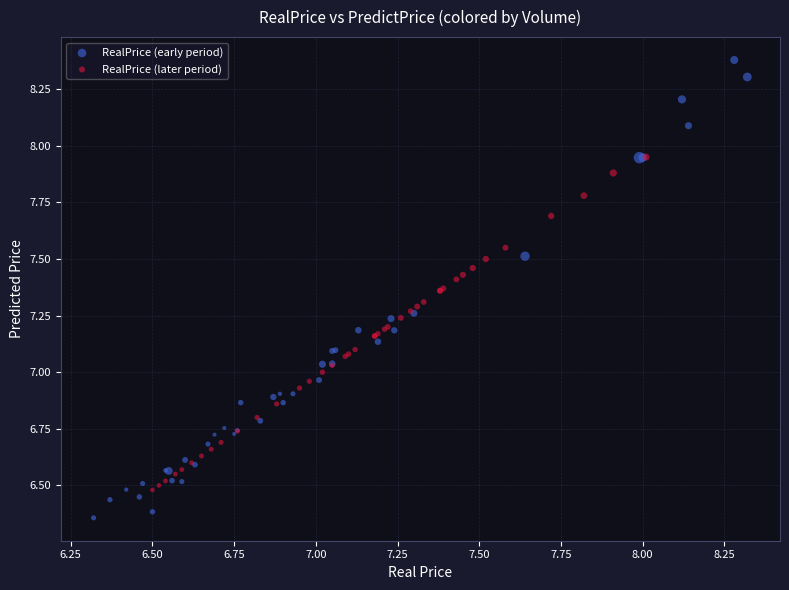

What are all the series names shown in the legend?

RealPrice (early period), RealPrice (later period)